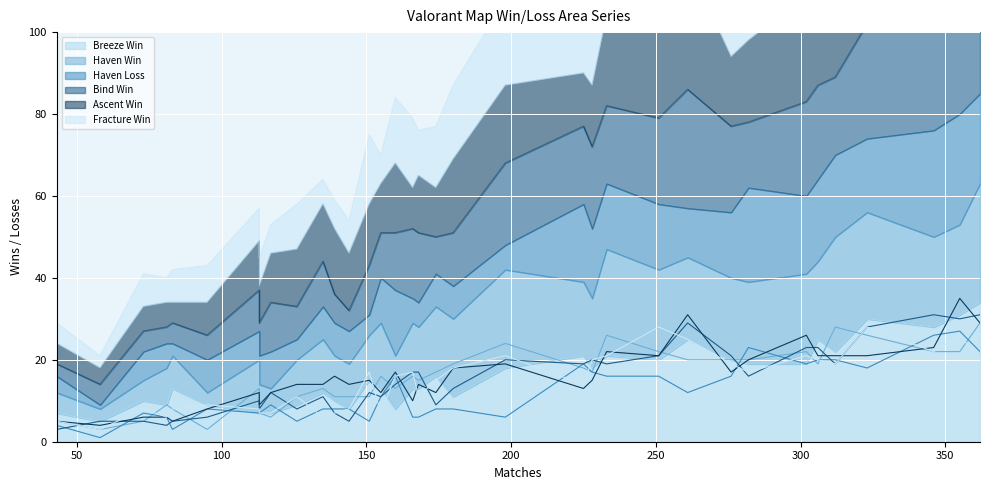

What is the total value across all series at 174?

77